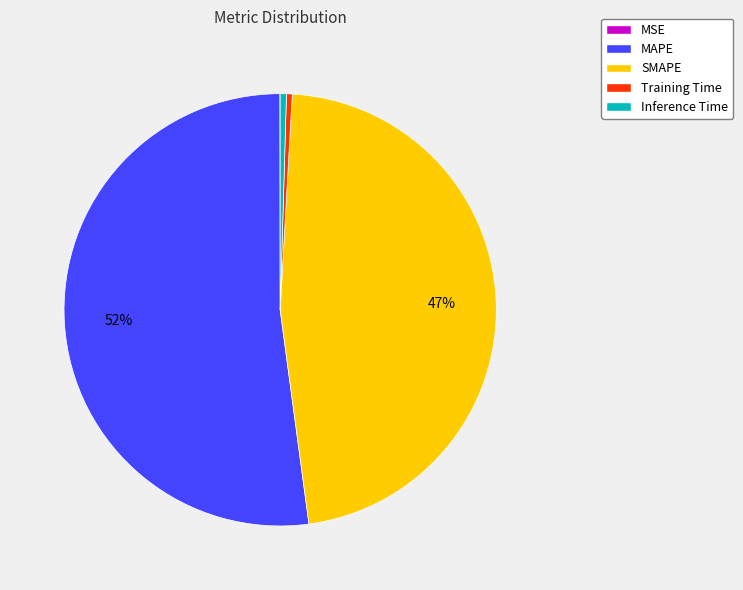

Does any single category account for the majority?

Yes